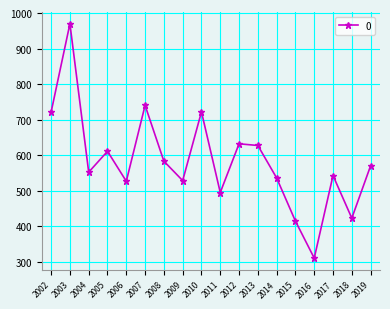

How many categories are shown in the chart?

18